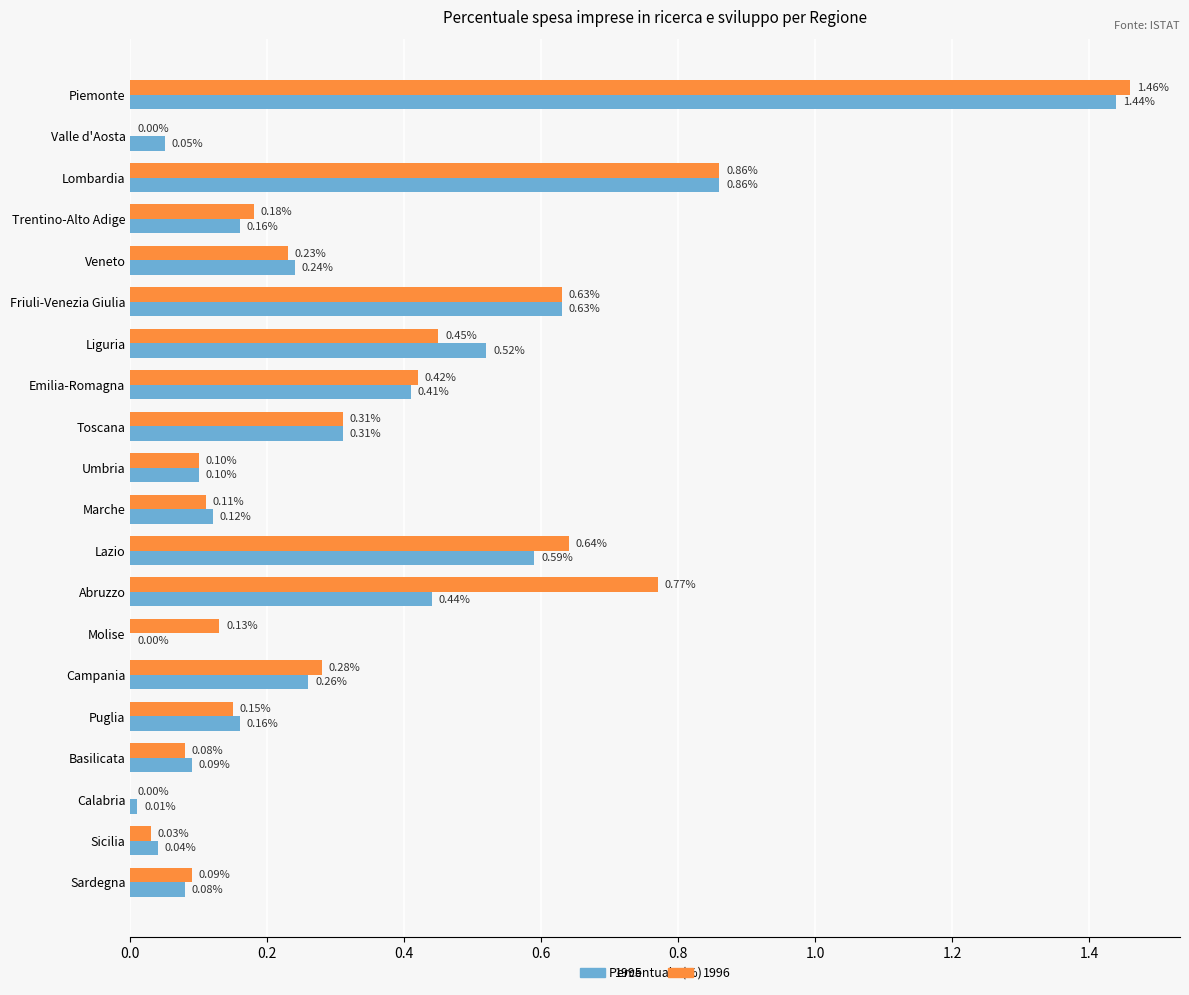

Which series has the largest total across all categories?

1996